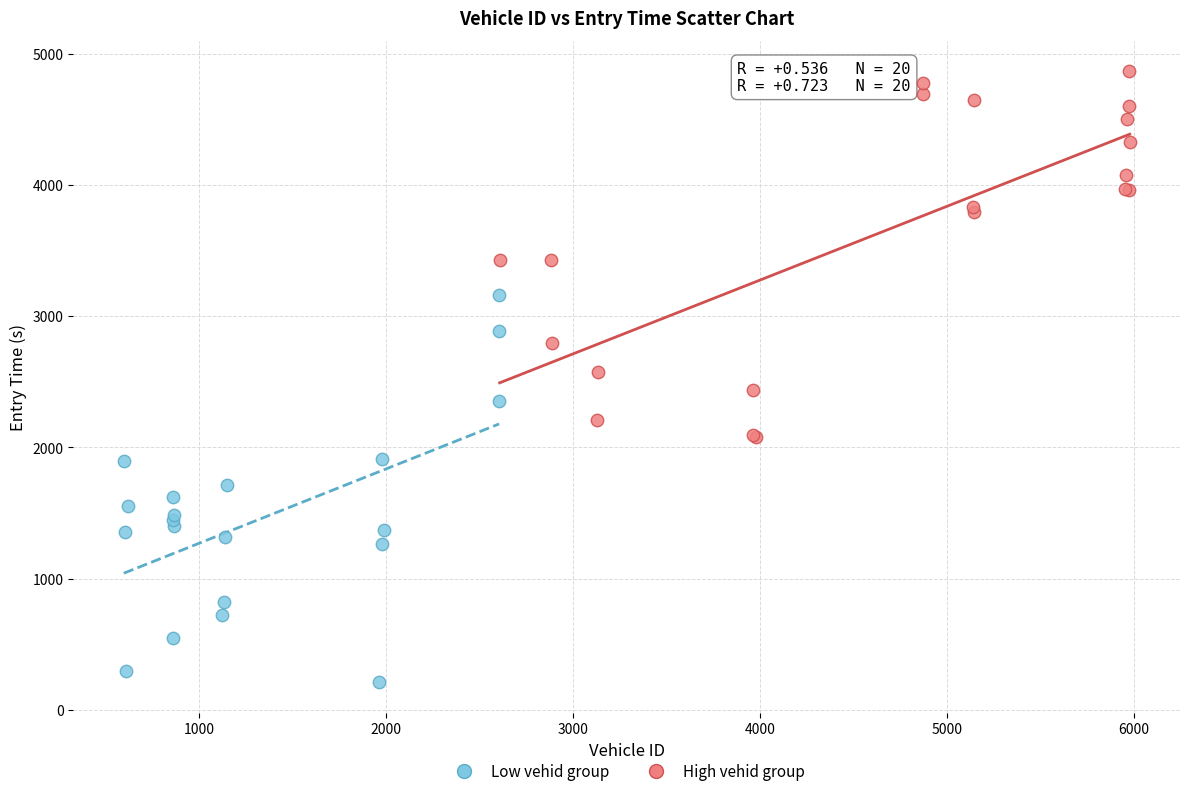

Which series reaches the maximum Y coordinate?

High vehid group